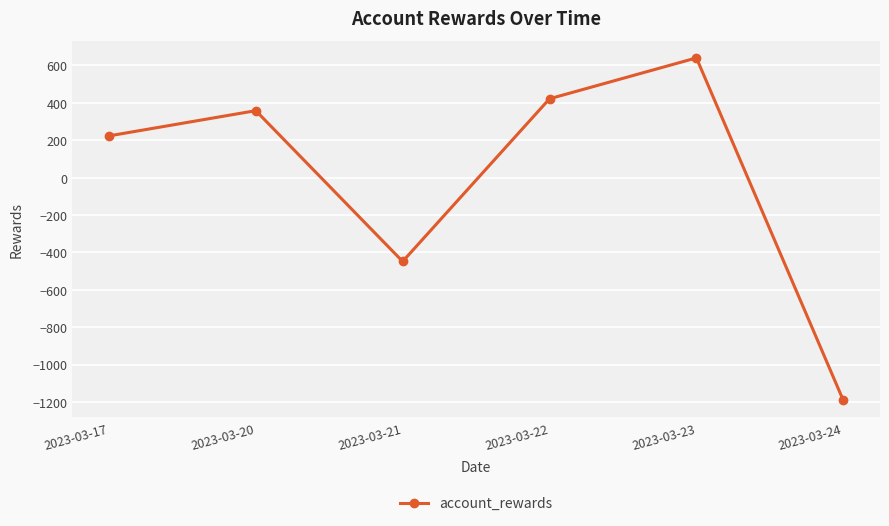

How many lines are shown in the chart?

1